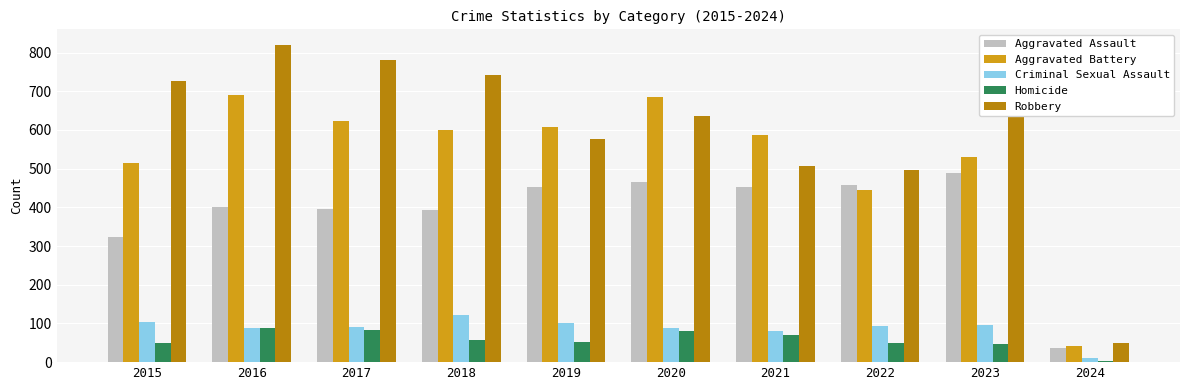

The Aggravated Battery series shows 608 at 2019. True or false?

True